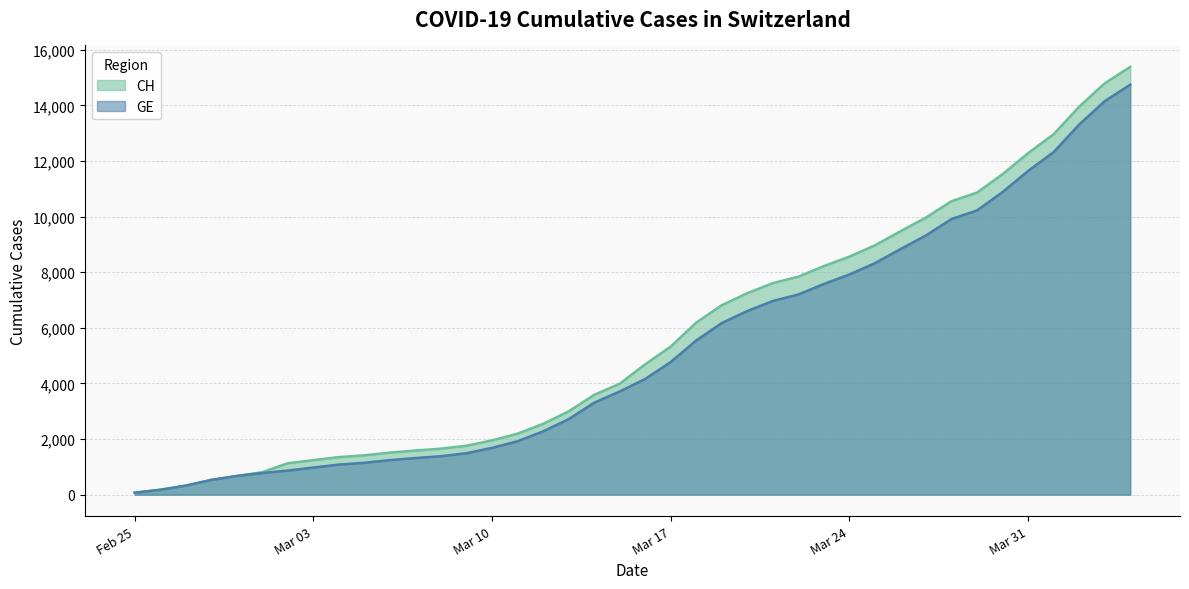

Which series has the widest spread of values?

CH